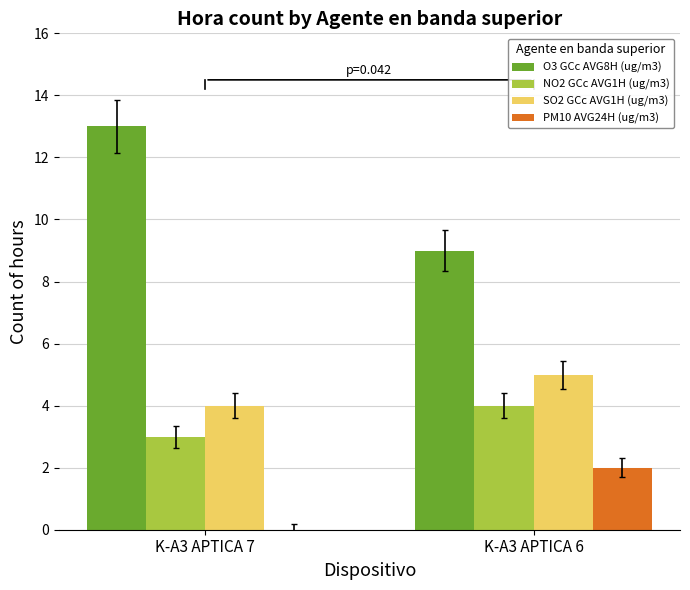

The O3 GCc AVG8H (ug/m3) series shows 22 at K-A3 APTICA 7. True or false?

False